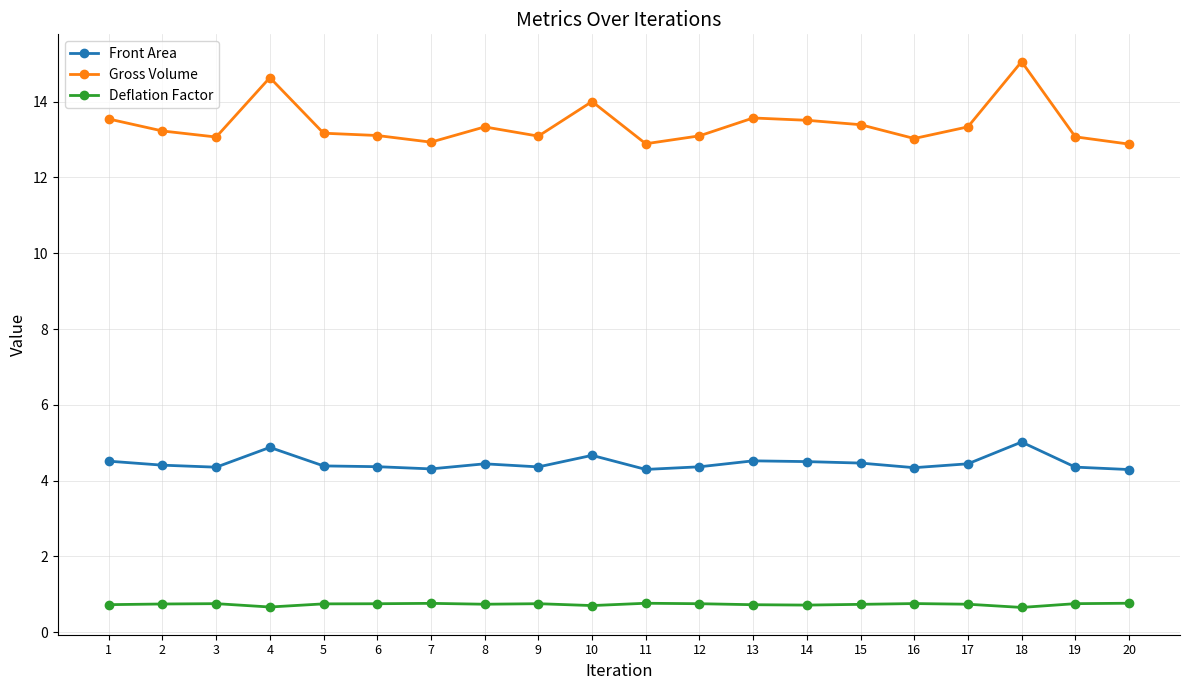

Is it true that Deflation Factor equals 1.3 at 9?

False